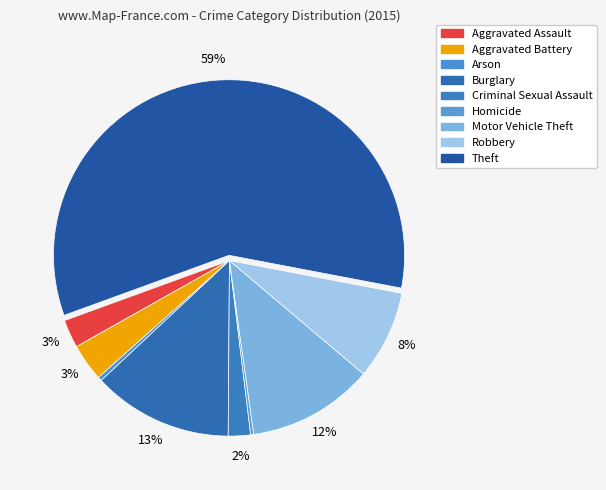

Count the number of slices in the pie.

9